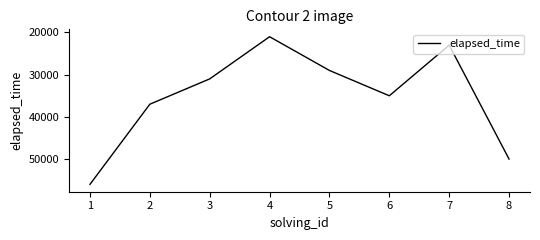

Rank the categories by value from highest to lowest.

1, 8, 2, 6, 3, 5, 7, 4